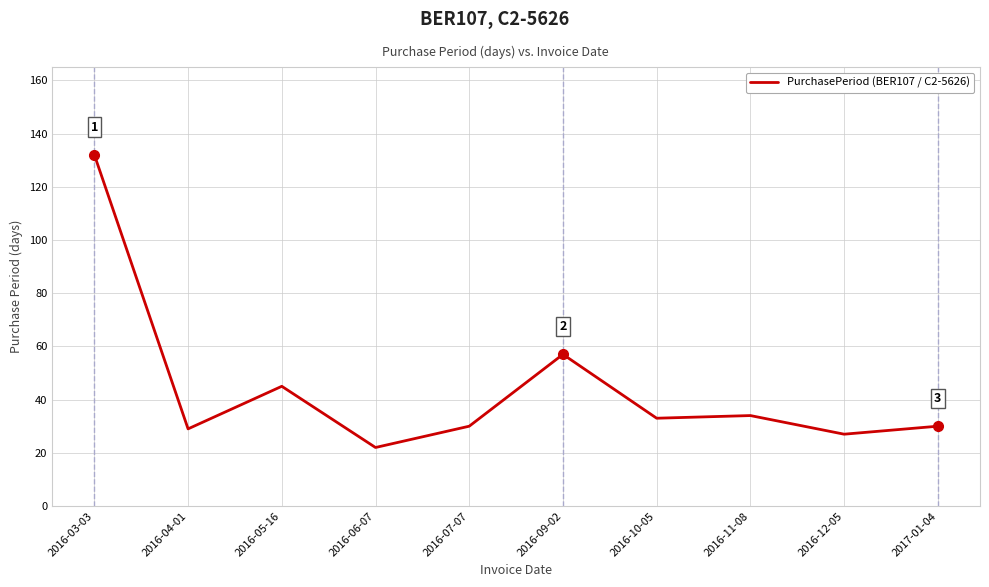

What is the change in value from 2016-11-08 to 2017-01-04?

-4